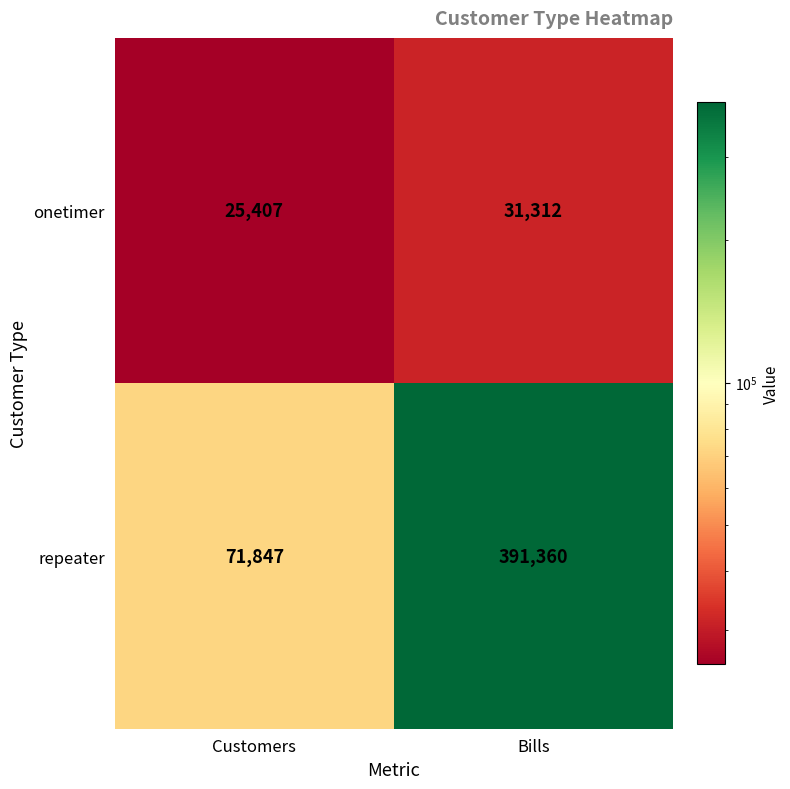

How many distinct data groups are displayed?

2